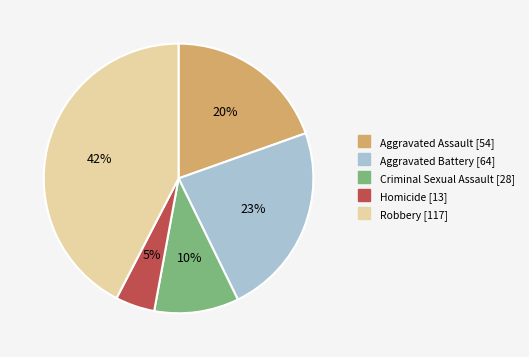

Rank the categories by value from highest to lowest.

Robbery, Aggravated Battery, Aggravated Assault, Criminal Sexual Assault, Homicide